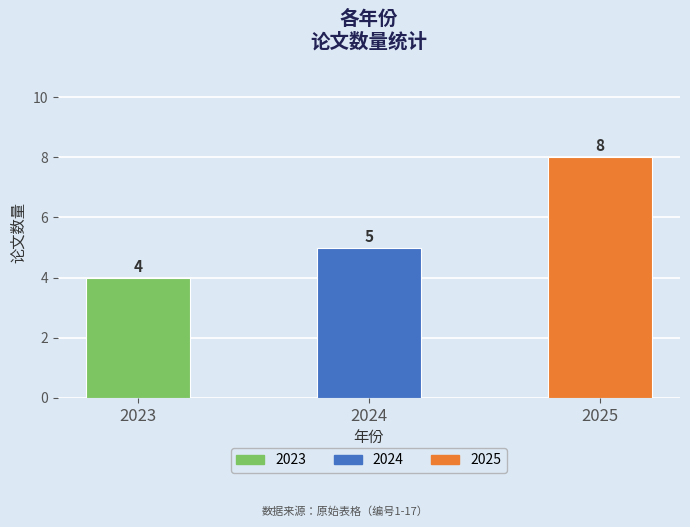

What is the value of the 3rd bar from the left?

8